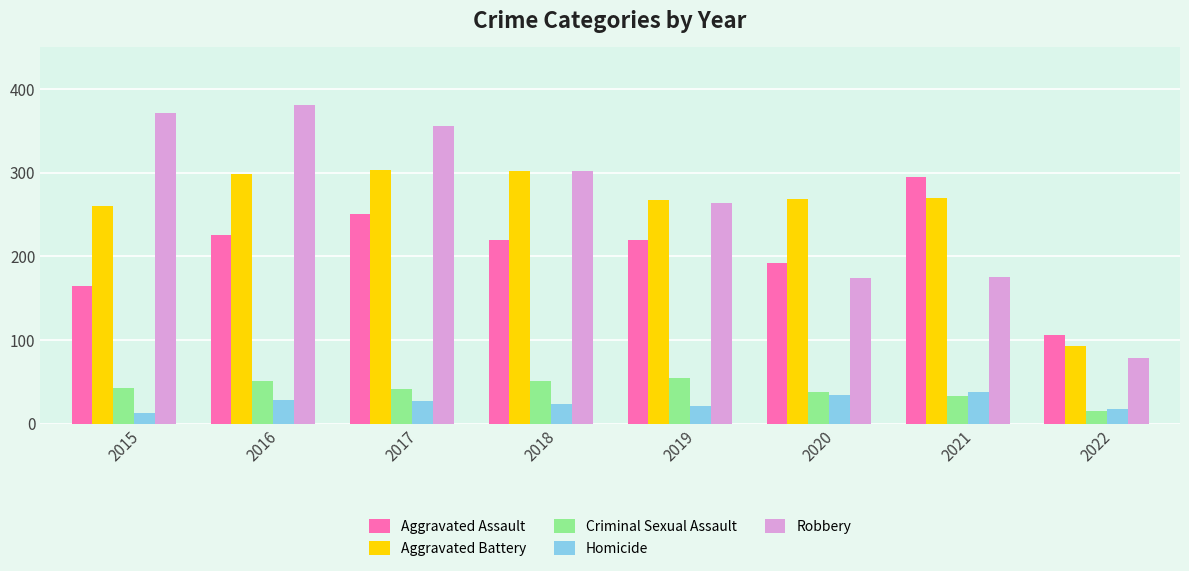

Which category has the lowest value in the Robbery series?

2022